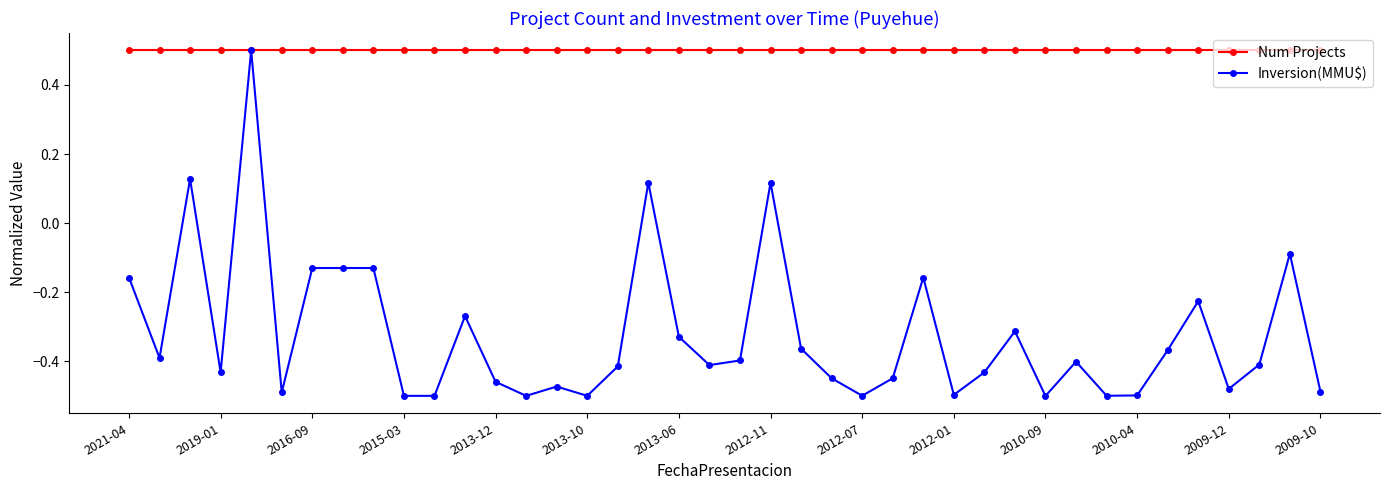

What is the maximum value for Num Projects?

0.5